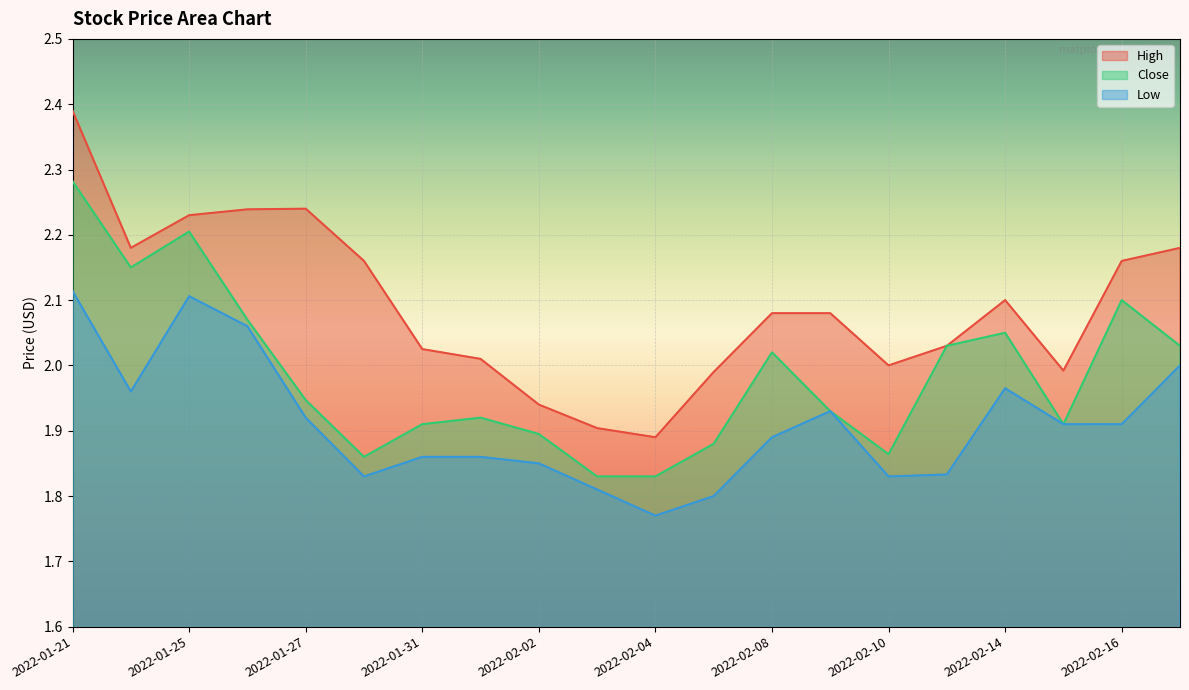

In Low, how many points are higher than both neighbors (excluding endpoints)?

3